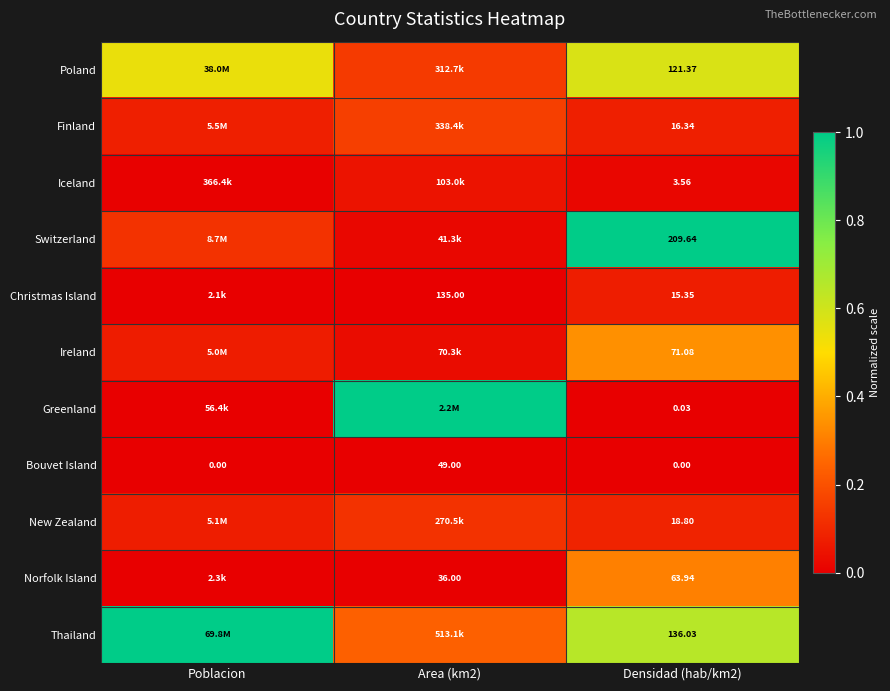

Is it true that New Zealand equals 0.0 at Densidad (hab/km2)?

False